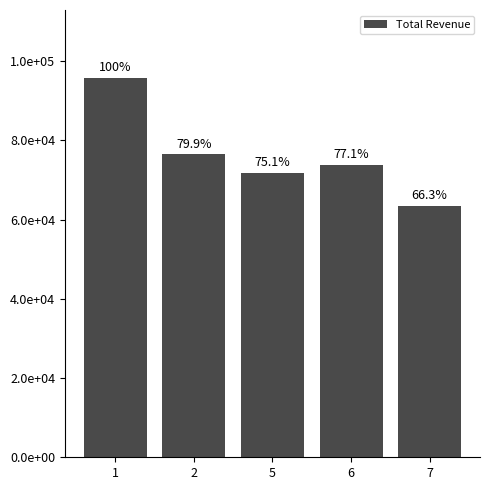

Does the chart contain any negative values?

No